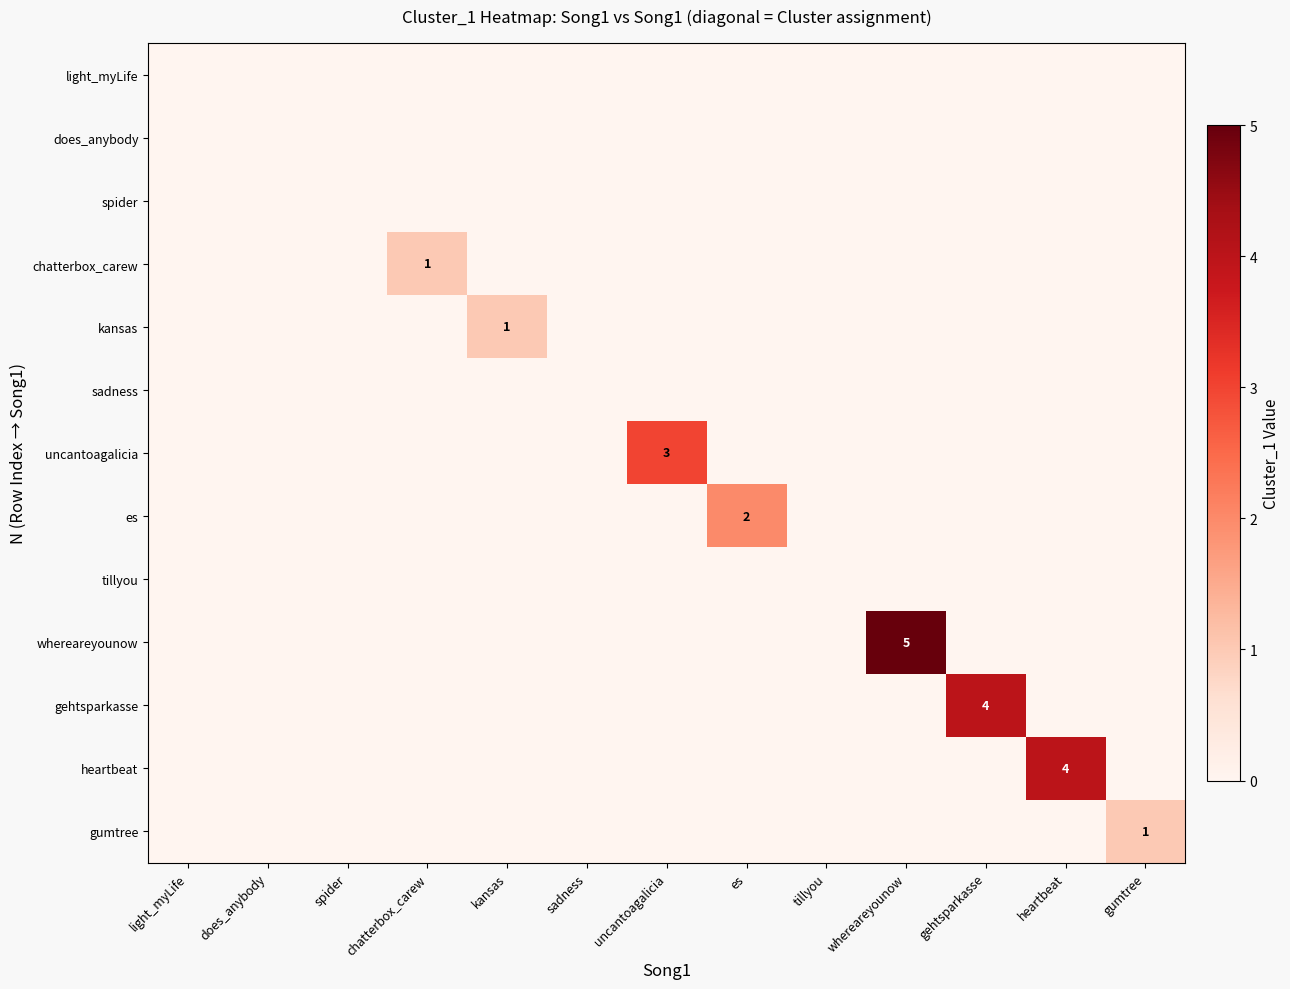

The whereareyounow series shows 0 at spider. True or false?

True